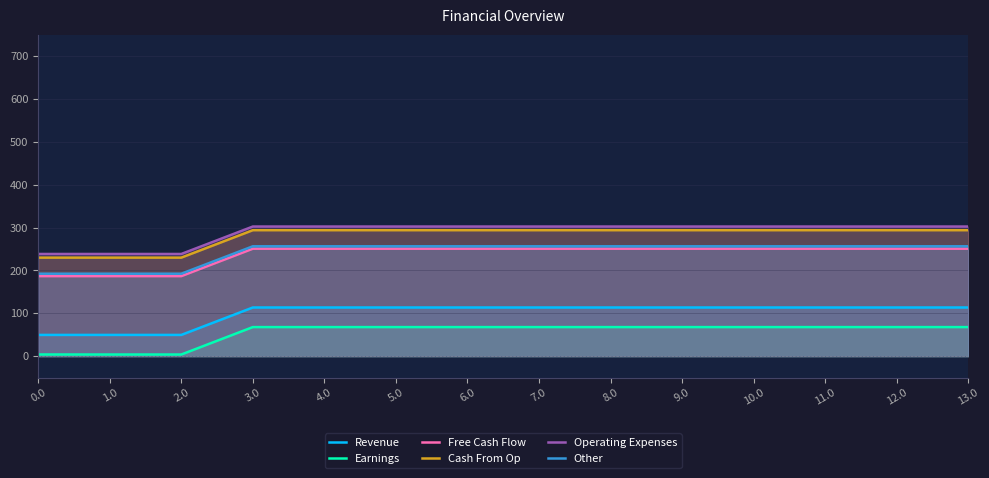

True or false: Cash From Op and Revenue intersect in this chart.

False